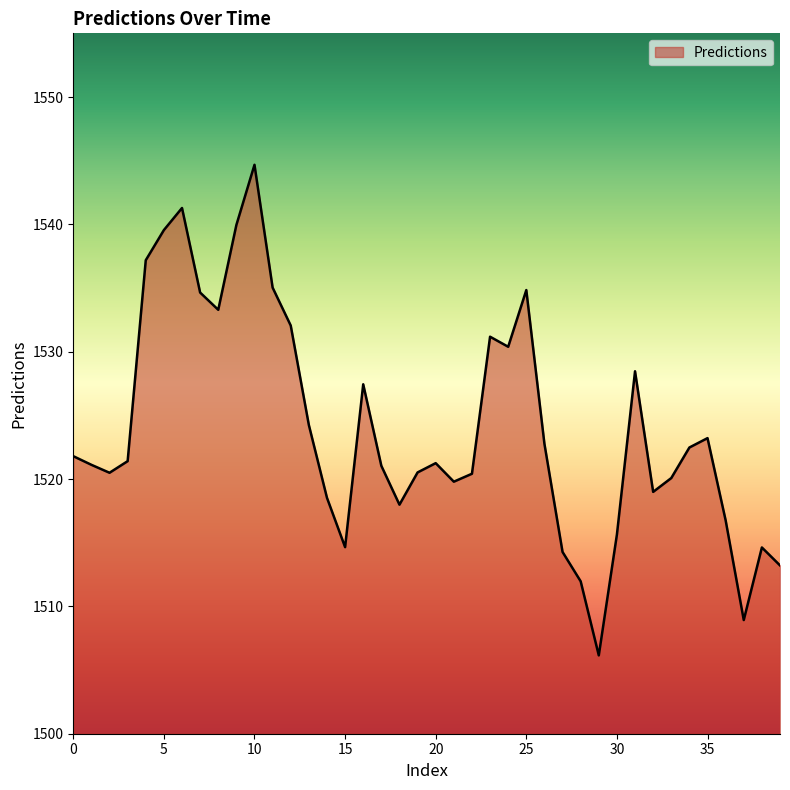

What is the smallest value displayed?

1506.2